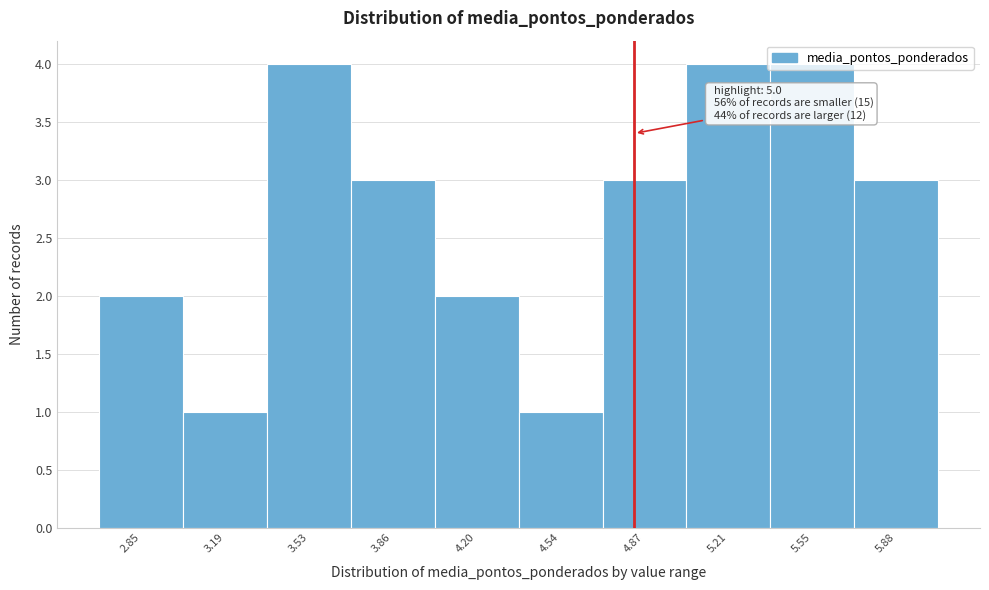

What is the label of the 7th bar from the right?

3.86